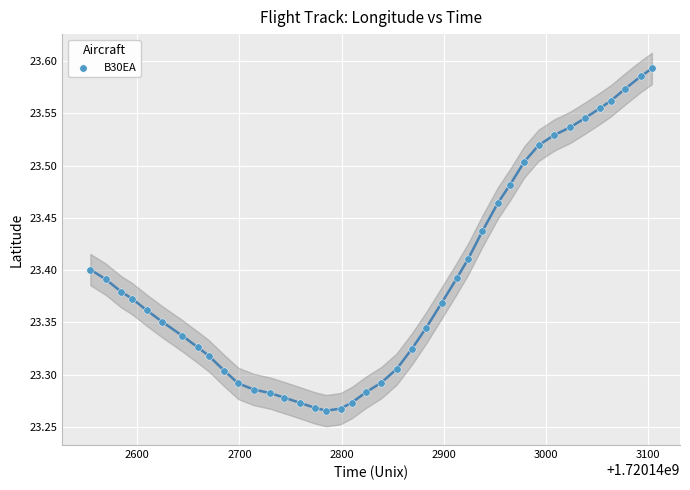

What is the range of X values (max minus min)?

550.0